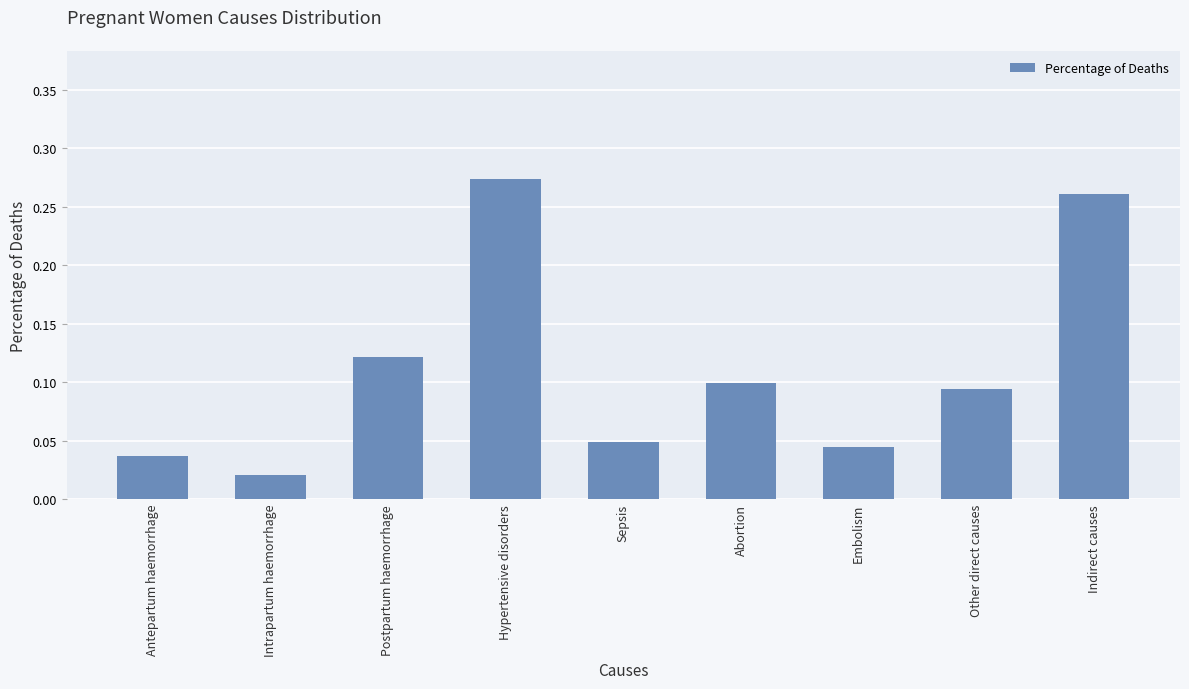

List the labels in order of value, smallest first.

Intrapartum haemorrhage, Antepartum haemorrhage, Embolism, Sepsis, Other direct causes, Abortion, Postpartum haemorrhage, Indirect causes, Hypertensive disorders